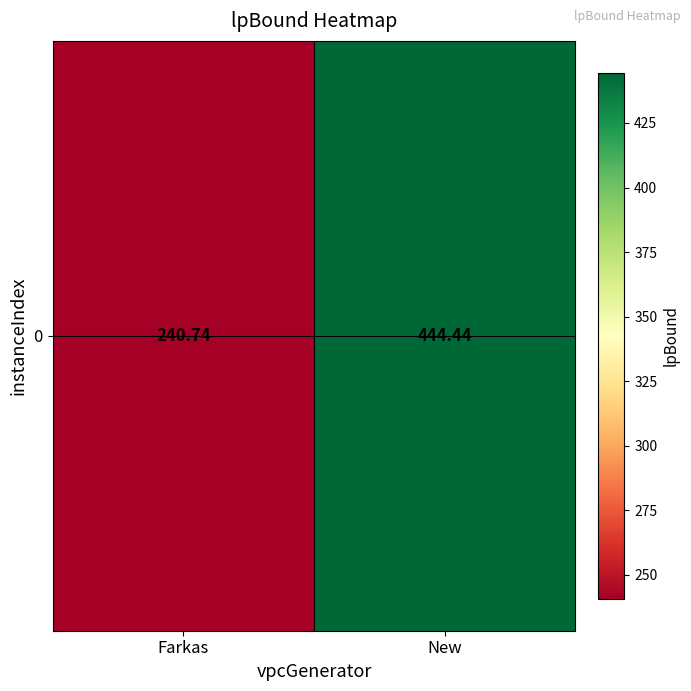

Which category has the lowest value across all series?

Farkas